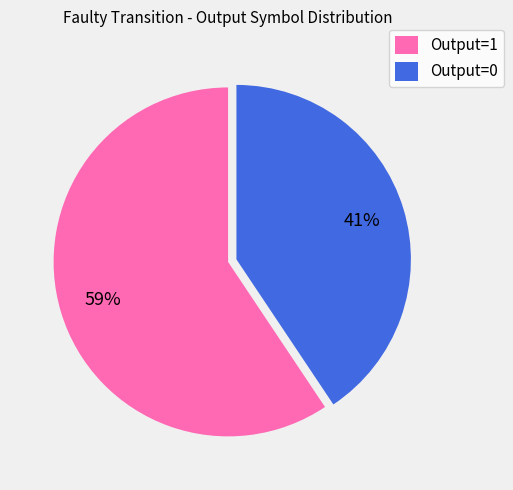

The Output=0 slice represents 41% of the pie. True or false?

True